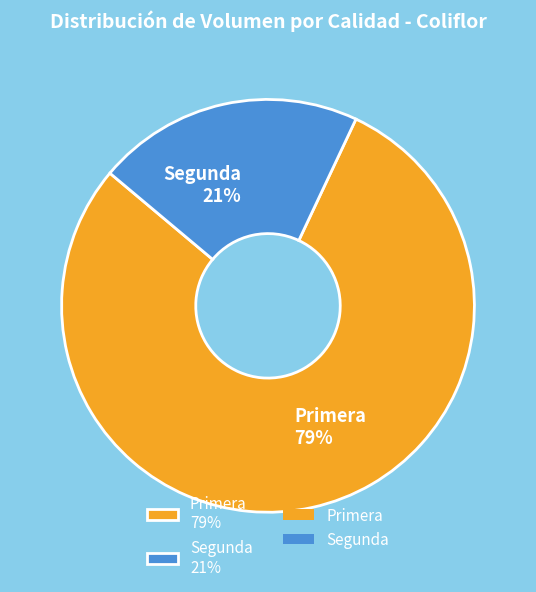

The Segunda slice represents 36% of the pie. True or false?

False